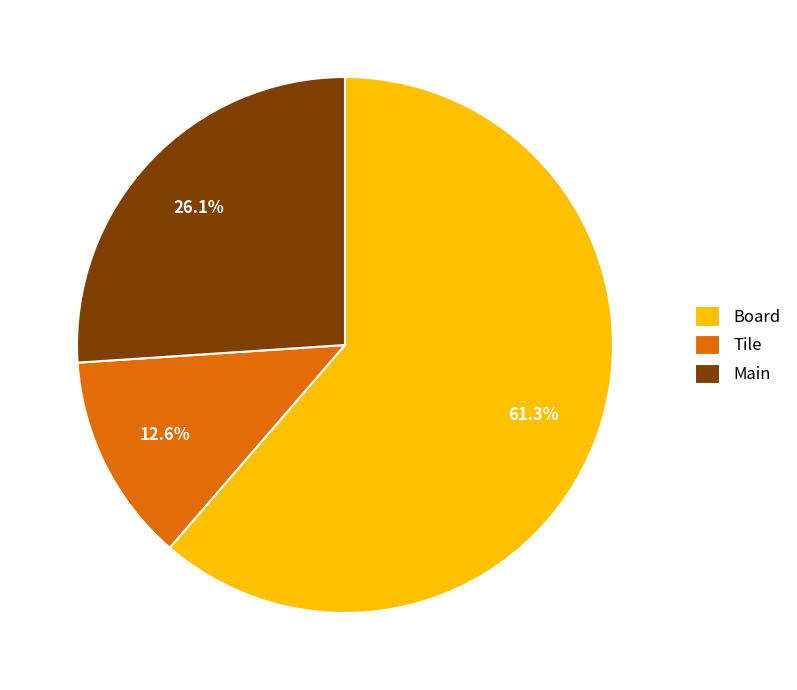

What is the smallest slice in the pie chart?

Tile